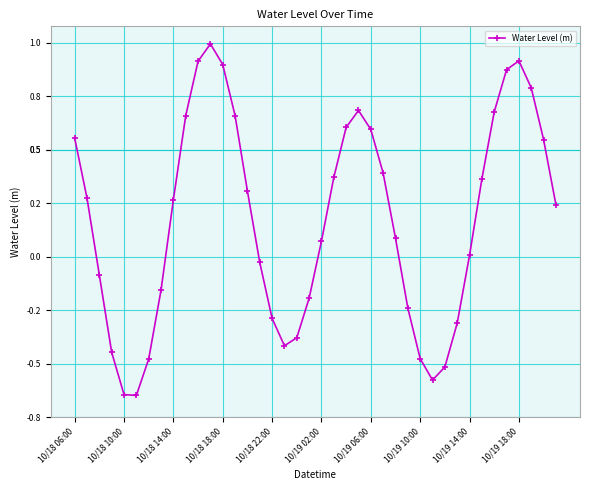

What is the sum of all values?

6.8